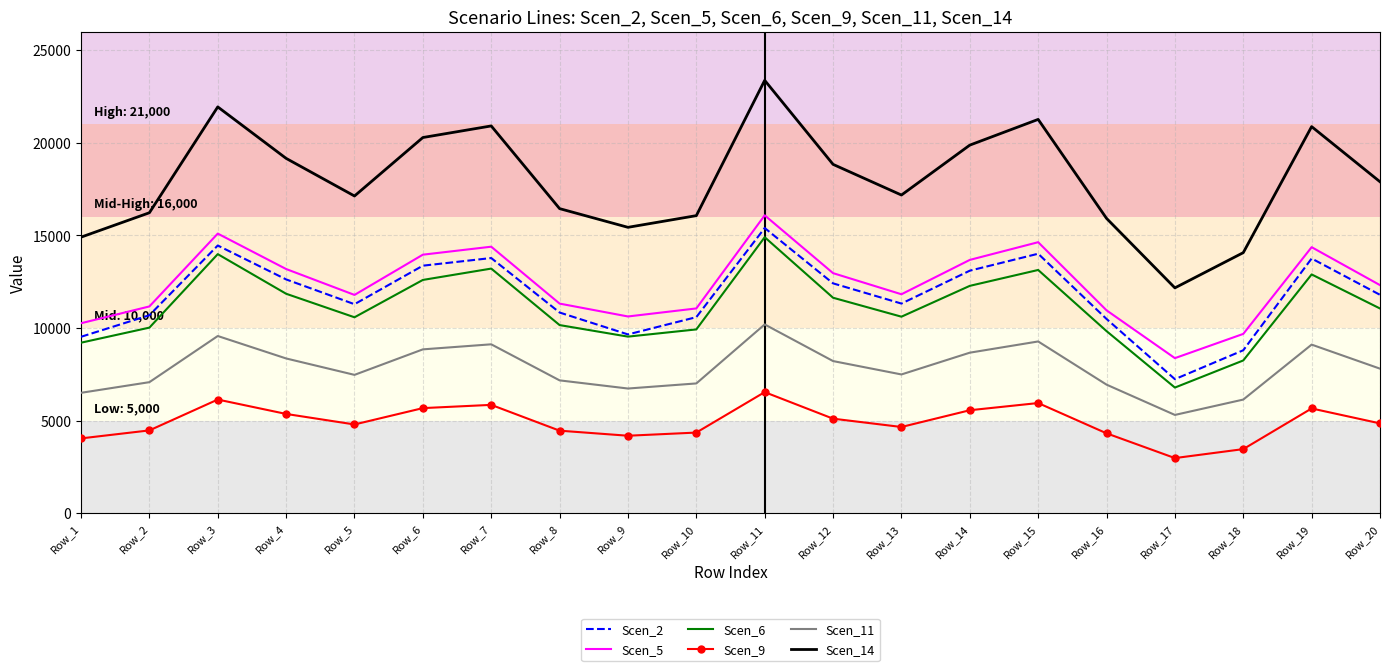

Count the number of data series in this chart.

6